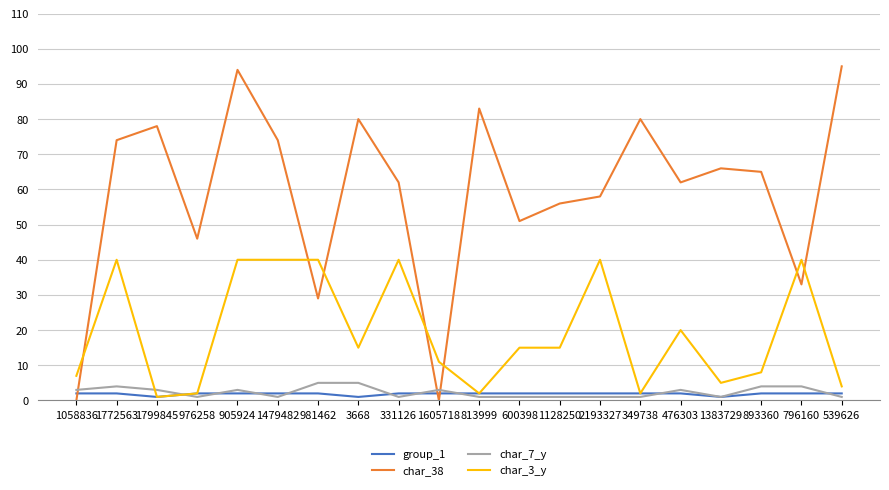

What is the lowest value of the group_1 series?

1